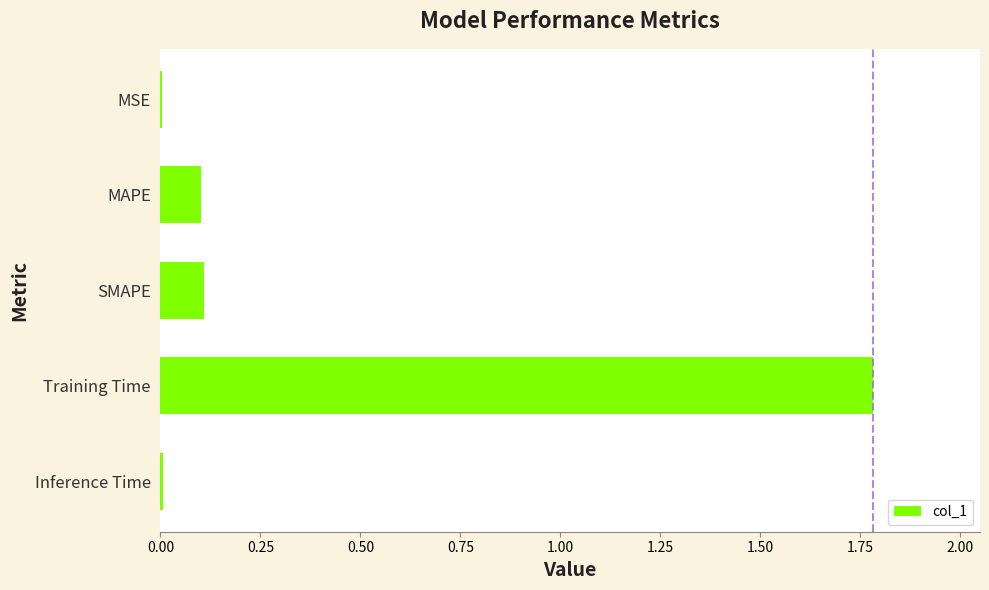

What is the sum of the values at SMAPE and Training Time?

1.9